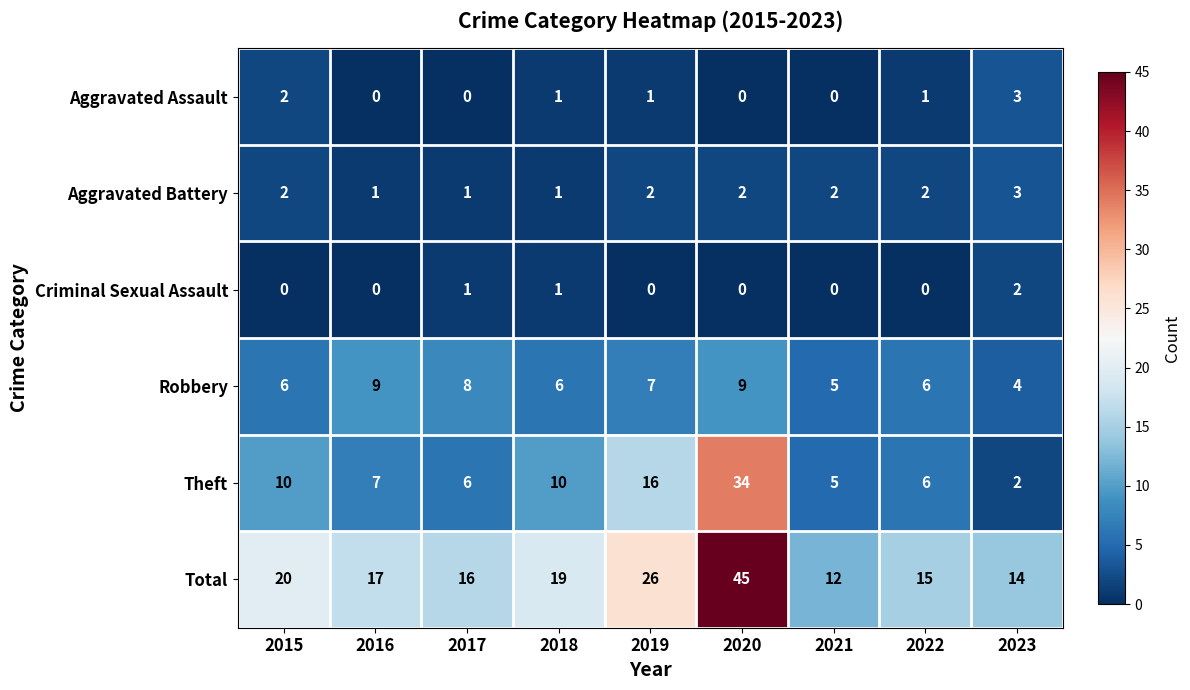

At which category is the sum across all series the highest?

2020